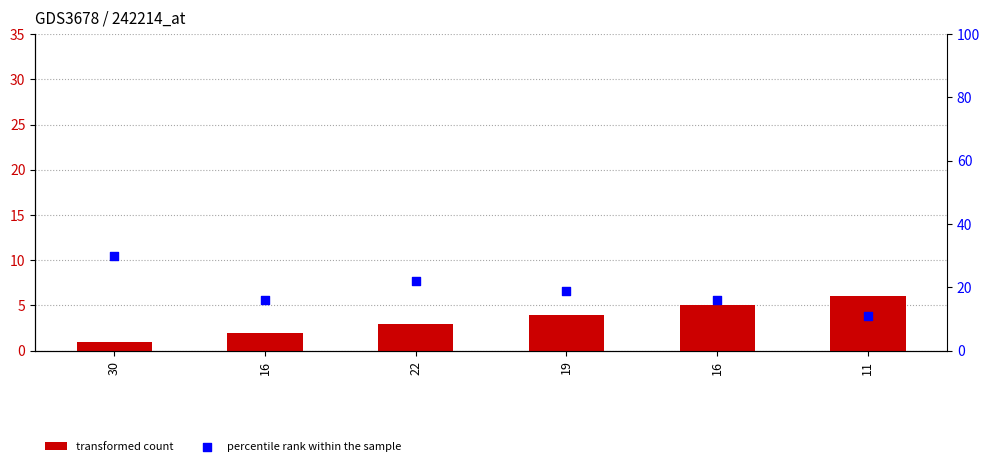

What is the total value across all series at 11?

17